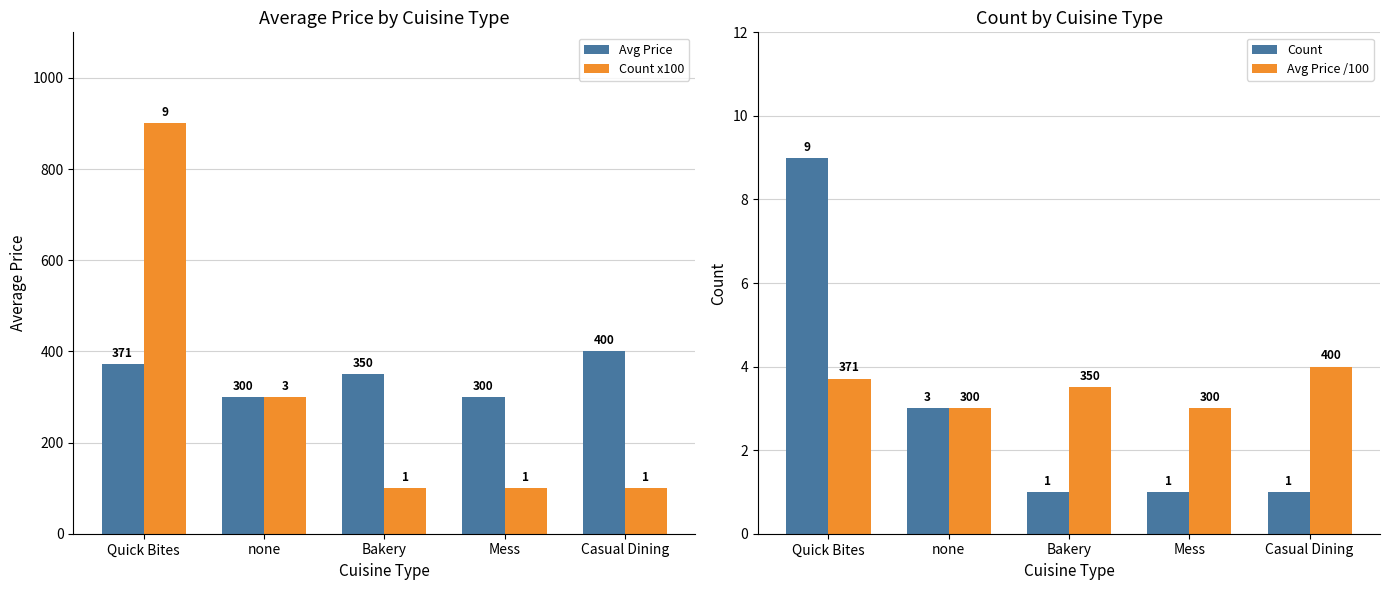

What is the label of the 4th bar from the left?

Mess